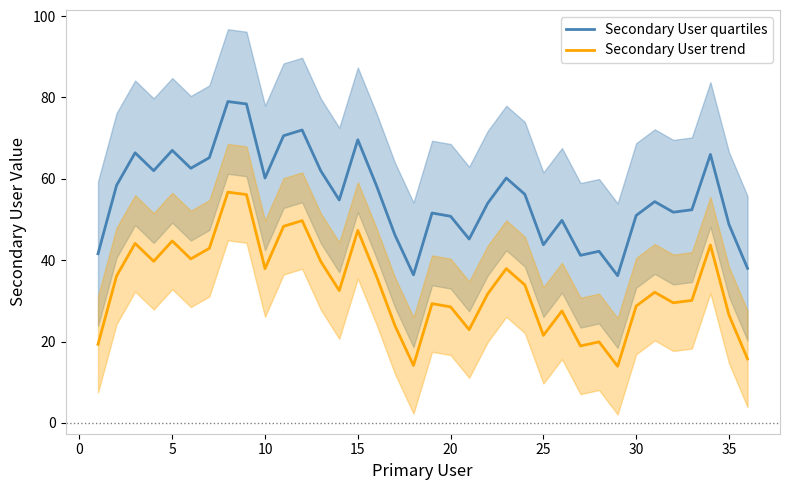

The value of Secondary User quartiles at 30 is 51.0. True or false?

True